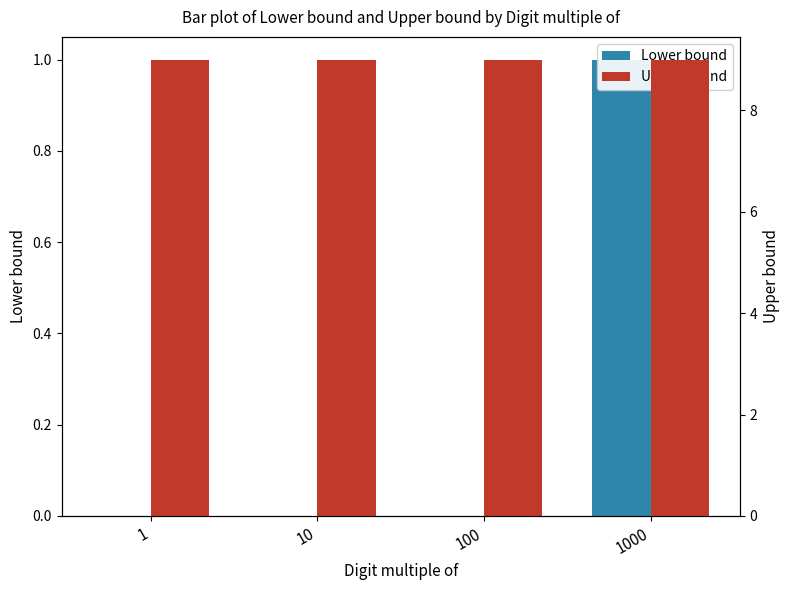

What is the approximate value of Upper bound at 10?

9